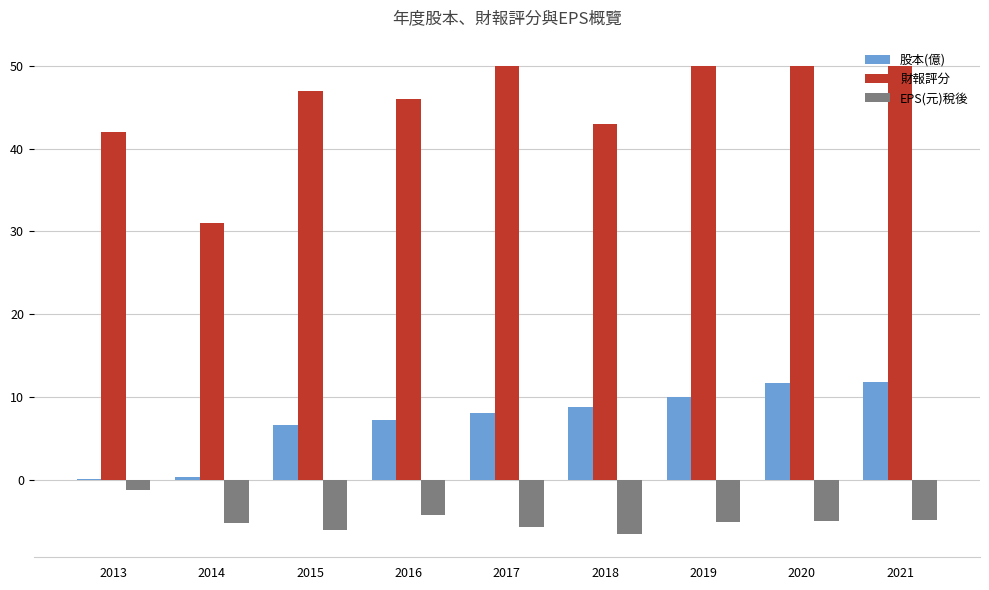

What is the maximum value for 股本(億)?

11.8